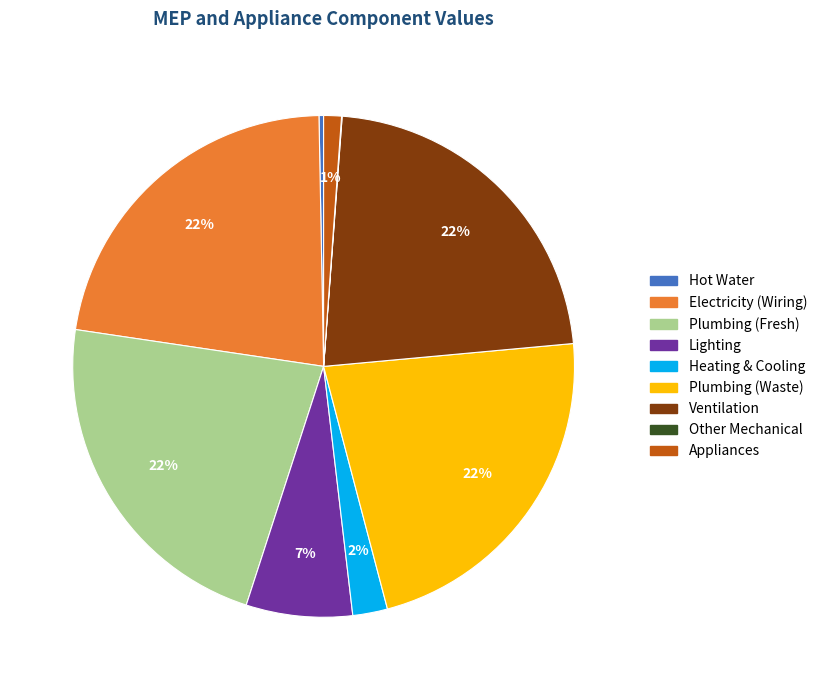

Is there a majority slice in this chart?

No